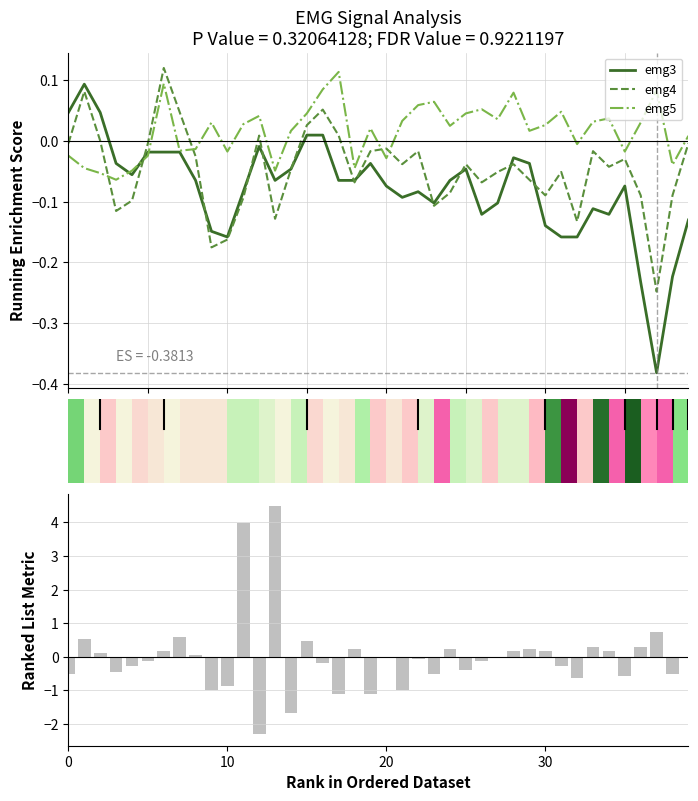

How many negative values does the emg6 series have?

20